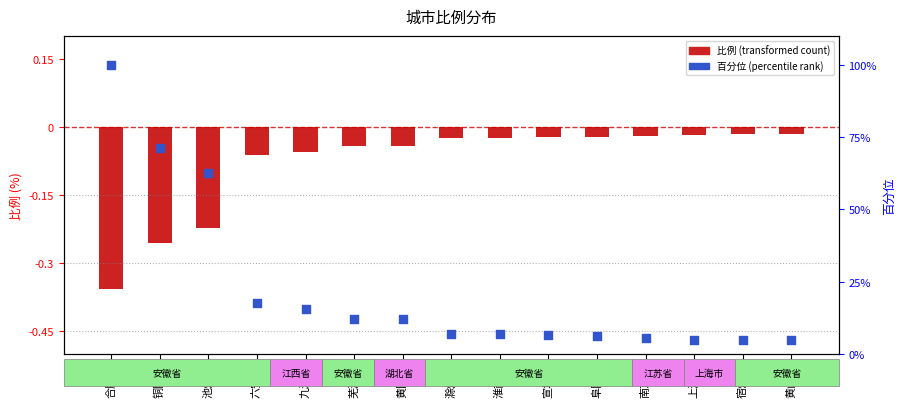

Which series reaches the minimum Y coordinate?

比例 (transformed)